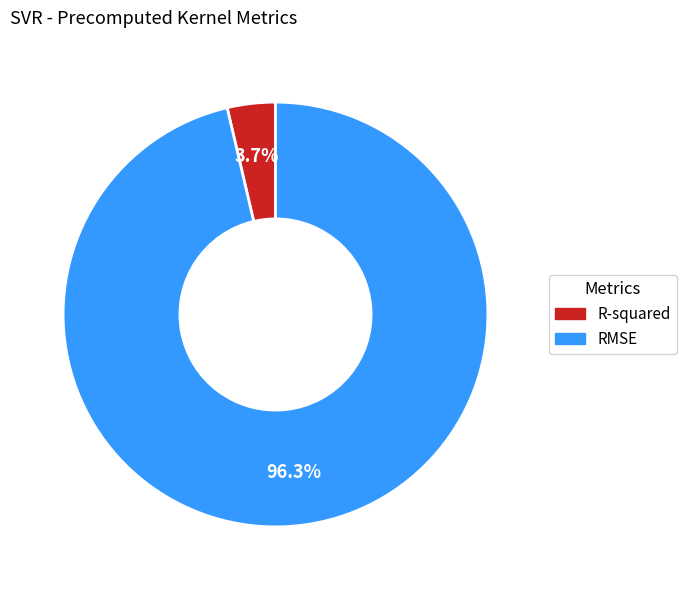

Which category has the smallest portion of the pie?

R-squared